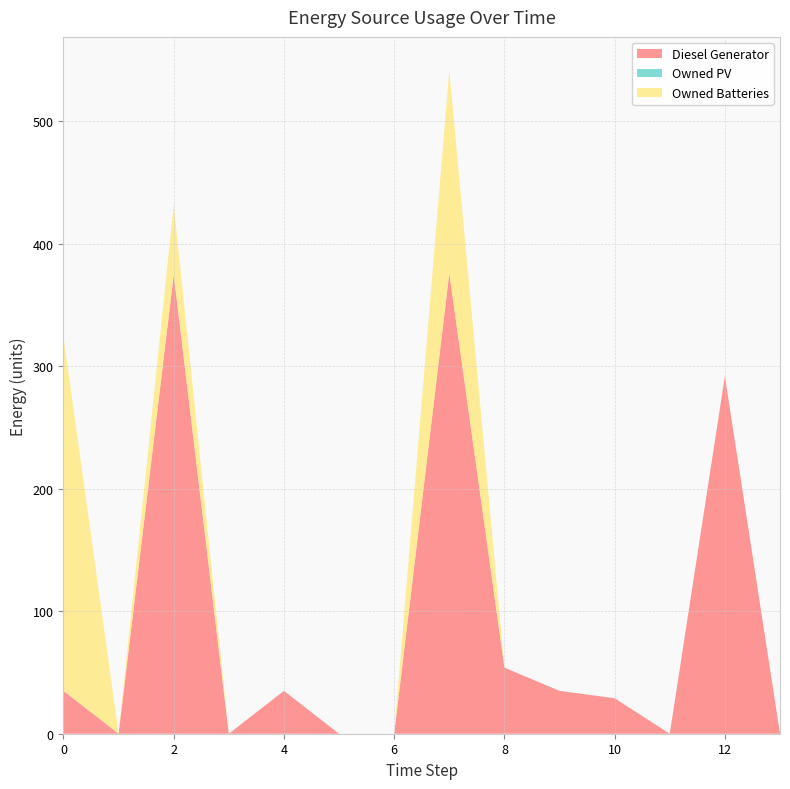

Reading left to right, what are all the values shown in this chart?

Diesel Generator: 35	0	375	0	35	0	0	376	54	35	29	0	292	0
Owned PV: 0	0	0	0	0	0	0	0	0	0	0	0	0	0
Owned Batteries: 289	0	57	0	0	0	0	166	0	0	0	0	0	0